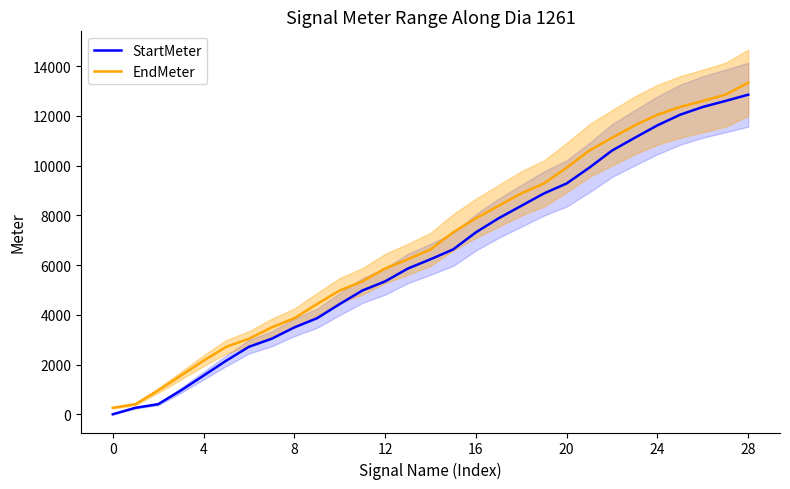

What is the label of the 15th point from the left?

14